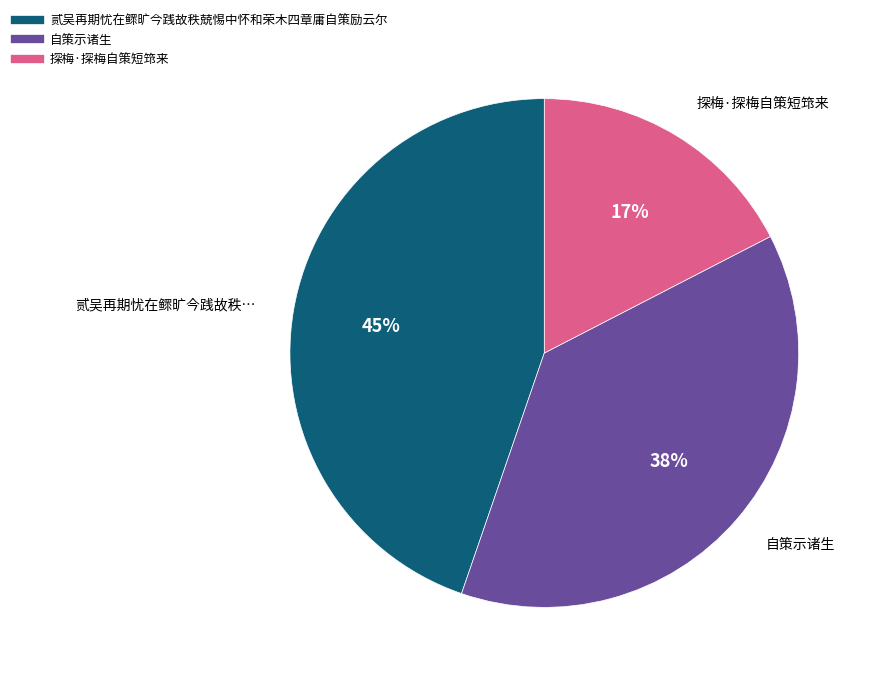

Does 自策示诸生 represent more than half of the total?

No